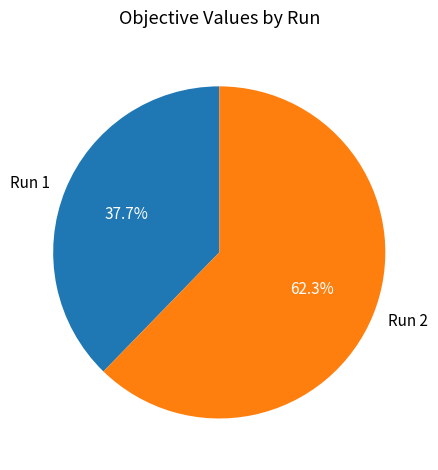

True or false: Run 2 accounts for 75% of the total.

False